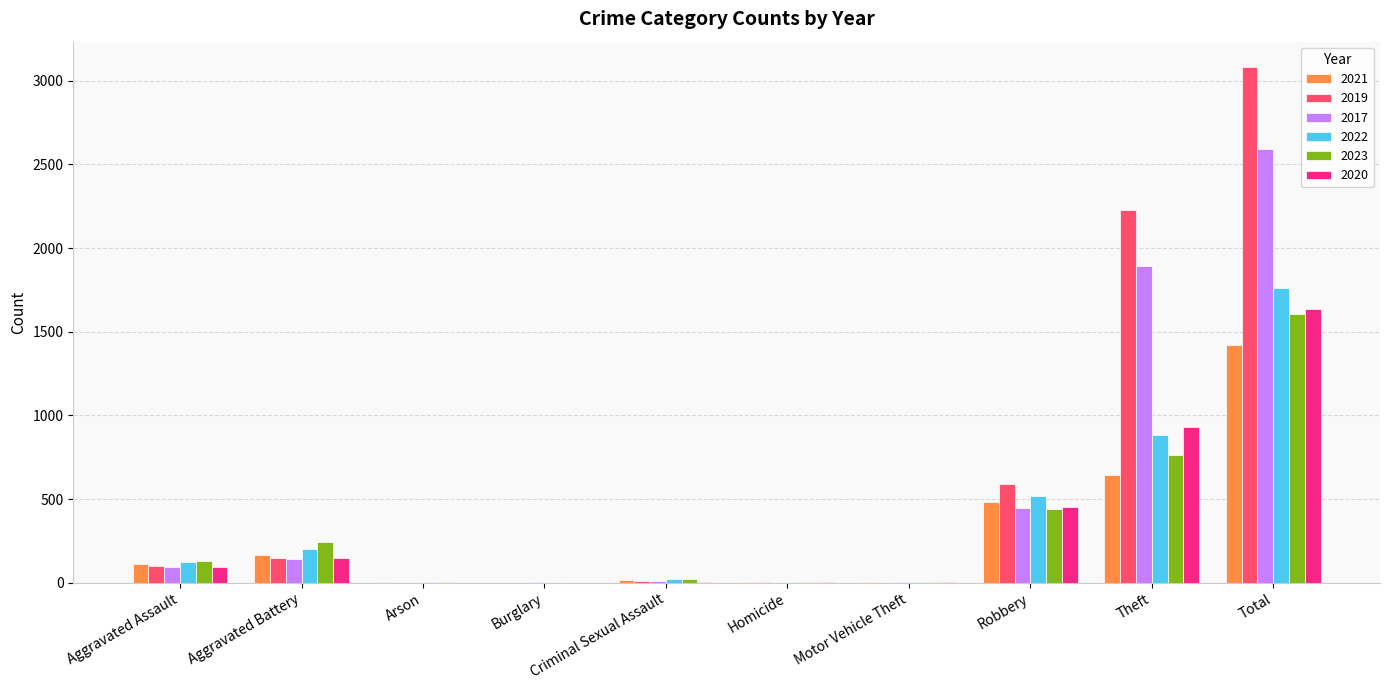

What is the greatest value displayed?

3080